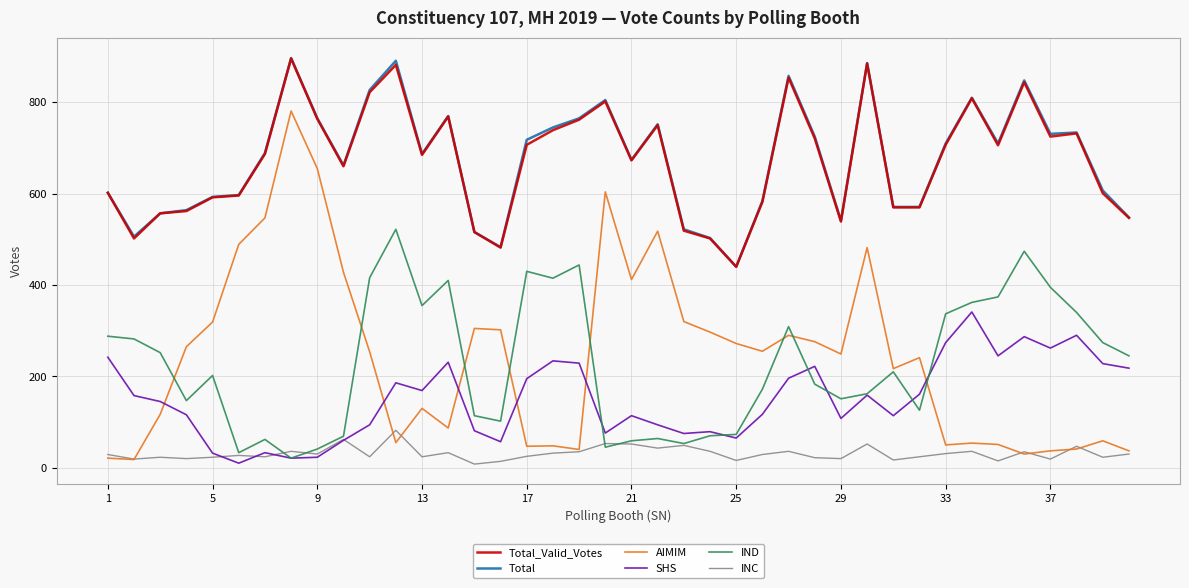

What is the highest value of the Total series?

897